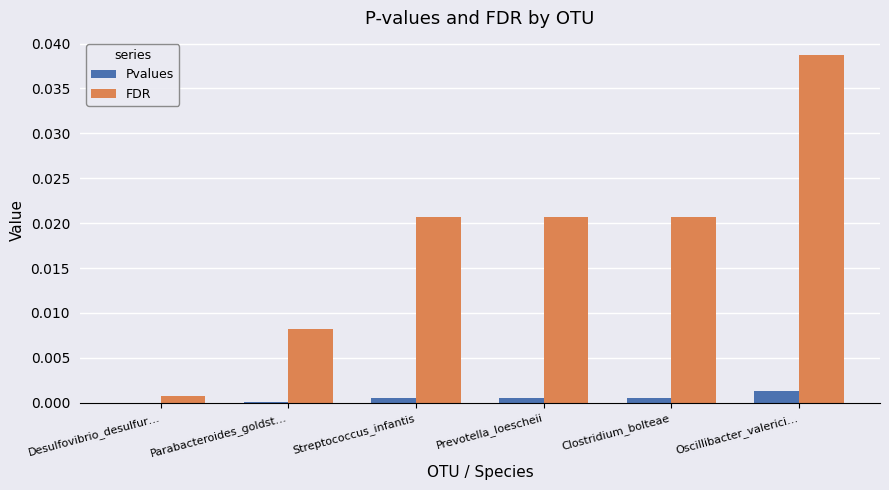

True or false: Pvalues has a value of 0.0 at Oscillibacter_valerici….

True